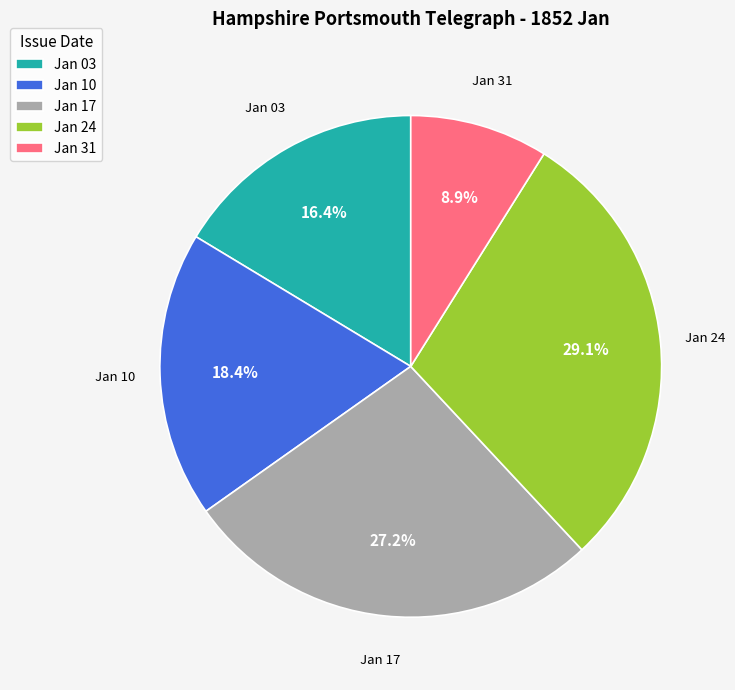

Is there any slice that represents more than half of the pie?

No